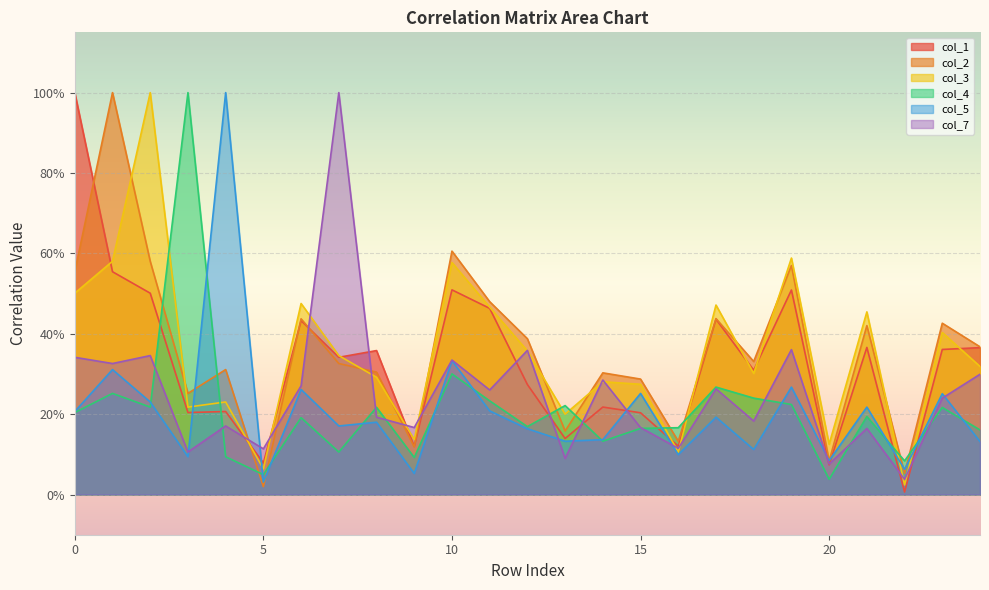

Between which two adjacent categories do col_1 and col_3 first intersect?

0 and 1